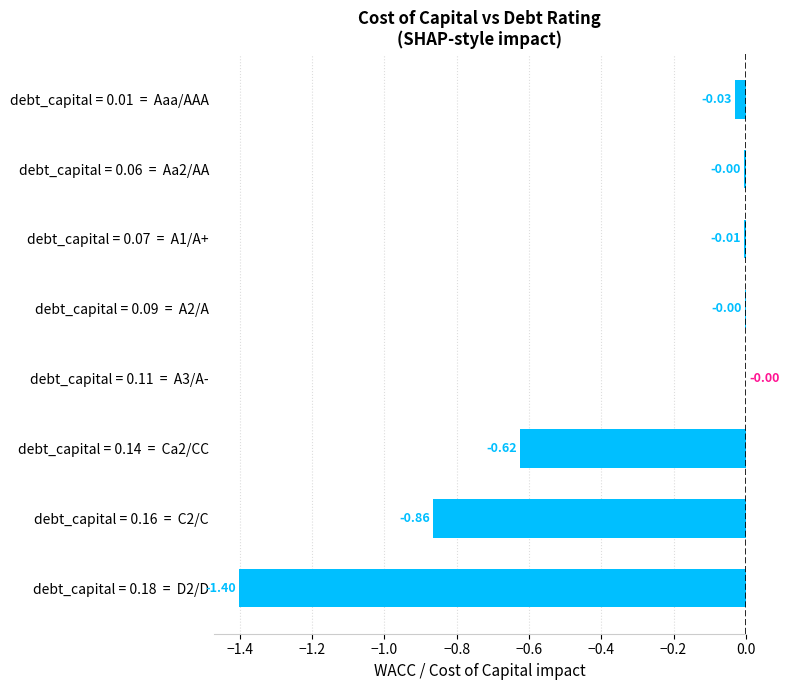

Which has a higher value, debt_capital = 0.14  =  Ca2/CC or debt_capital = 0.09  =  A2/A?

debt_capital = 0.09  =  A2/A